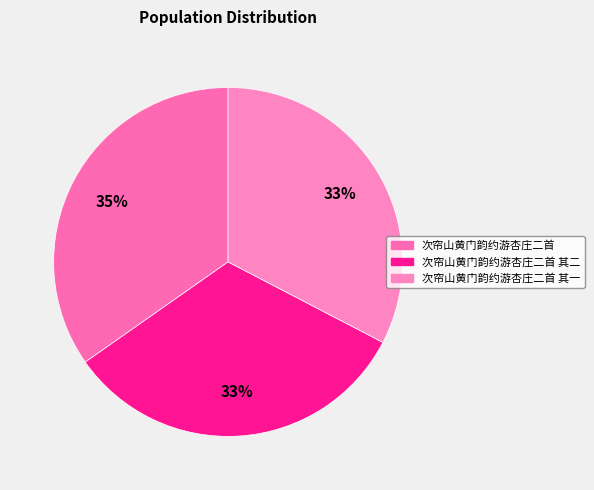

Is there a majority slice in this chart?

No